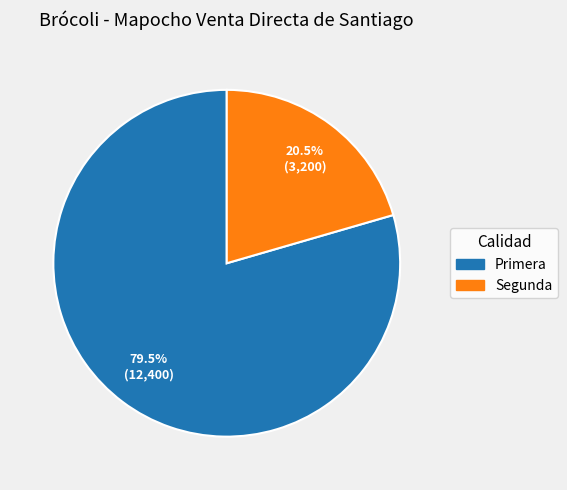

What is the ratio of the value at Segunda to the value at Primera?

0.3